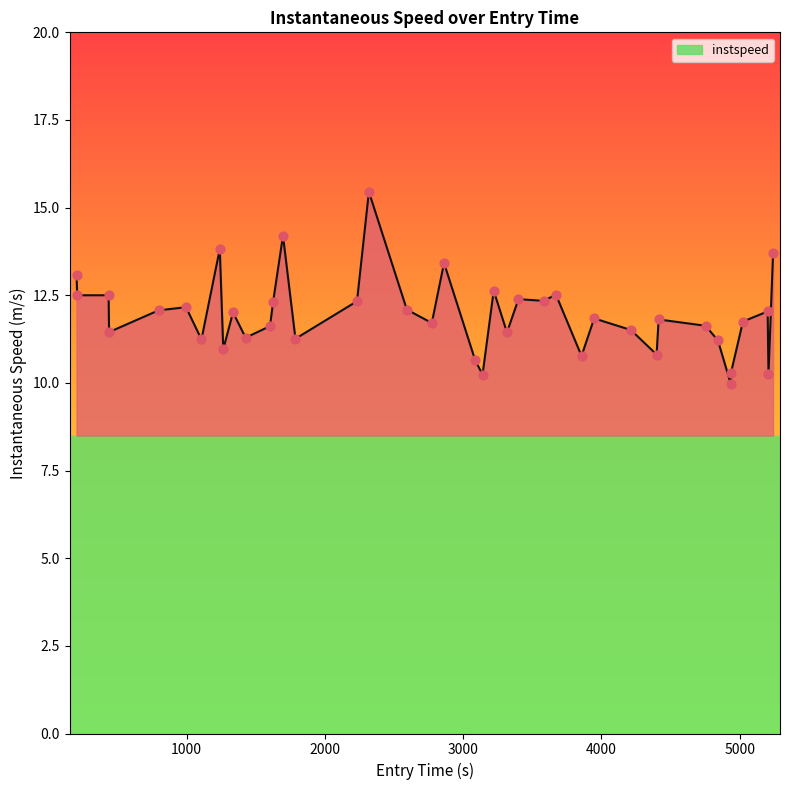

What is the minimum value shown in the chart?

10.0